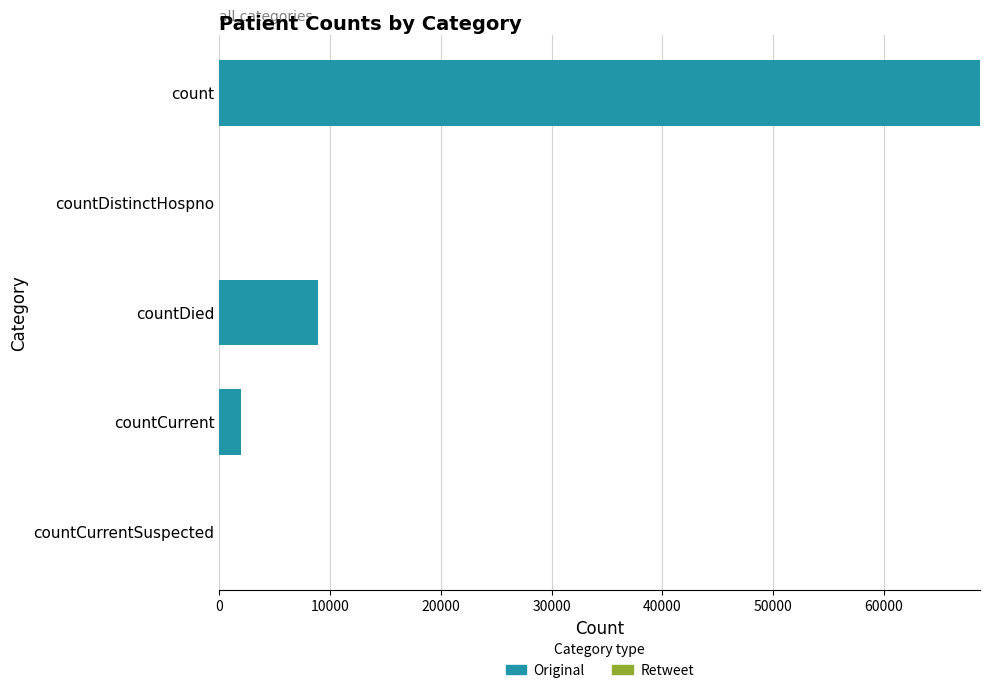

What is the change in value from count to countCurrentSuspected?

-68705